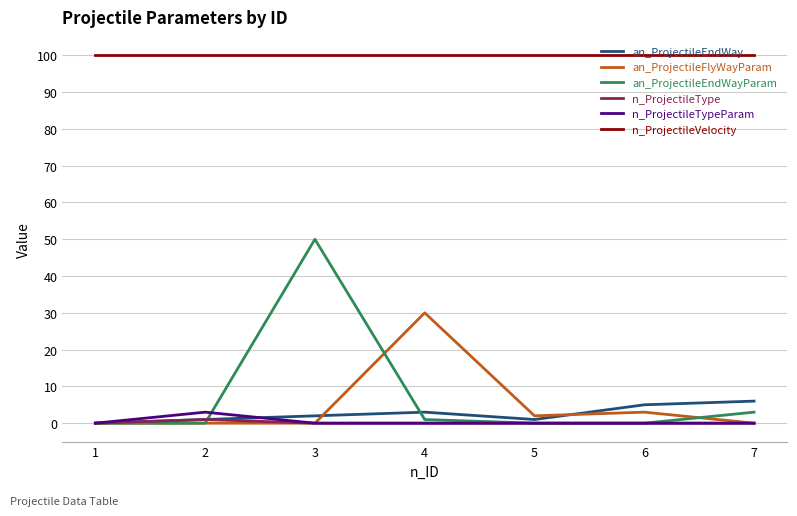

True or false: an_ProjectileEndWayParam has more than 2 points higher than both neighbors.

False